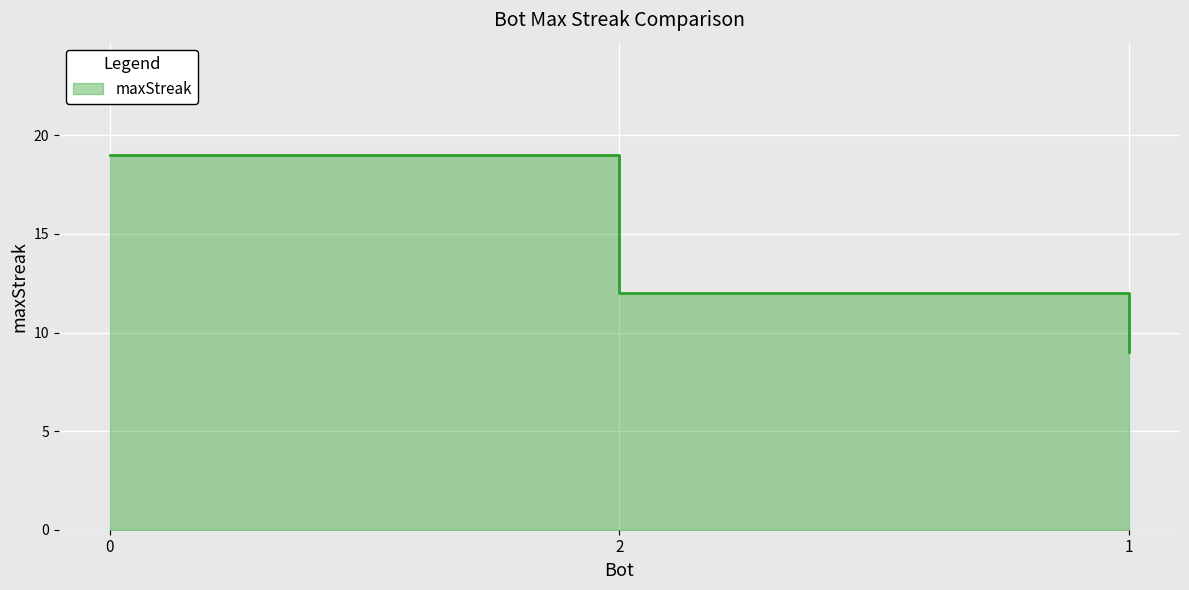

Reading left to right, list all the values displayed in this chart.

19	12	9